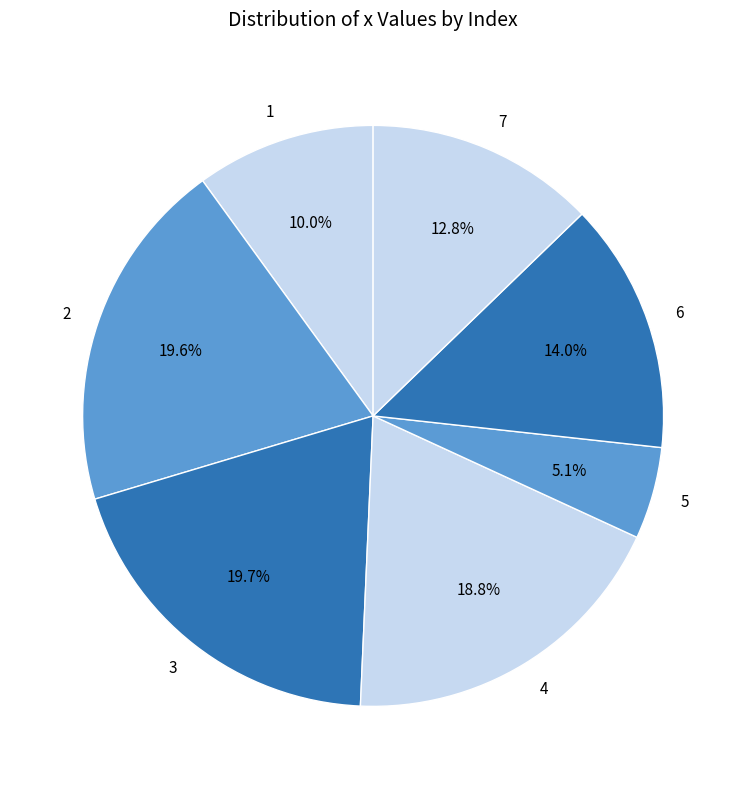

To the nearest percent, what percentage of the pie is 4?

19%